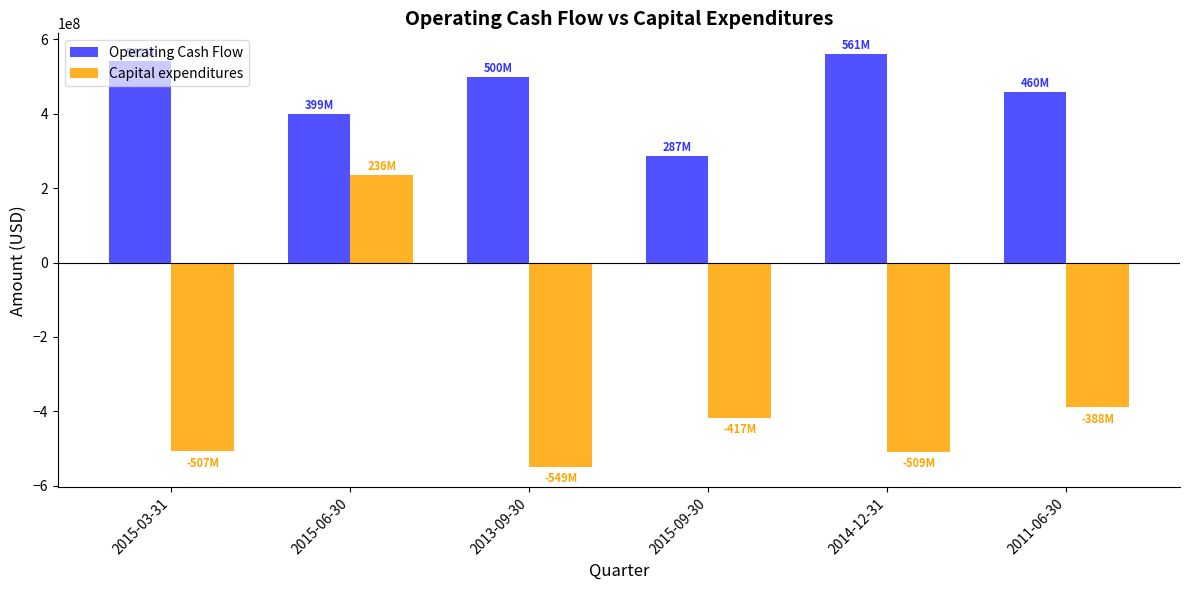

What is the total value across all series at 2015-03-31?

34000000